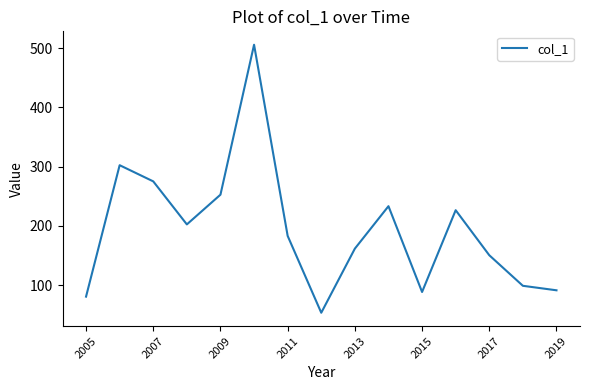

What is the greatest value displayed?

505.8